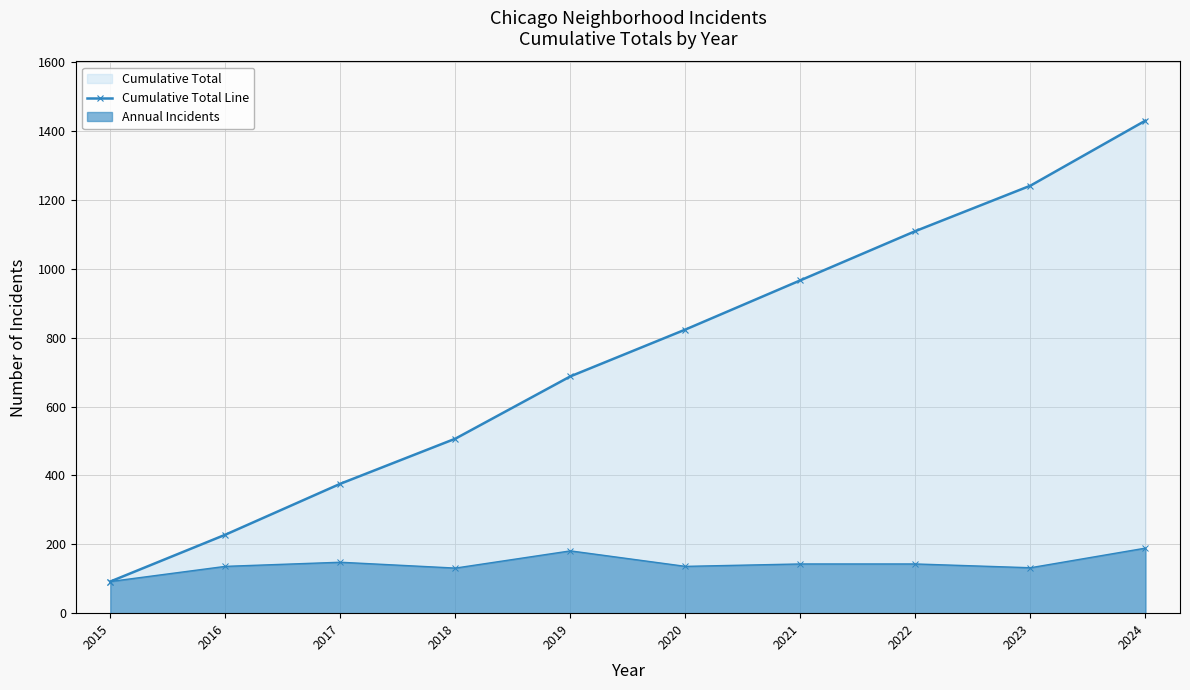

What is the approximate value at 2018, to the nearest 10?

510